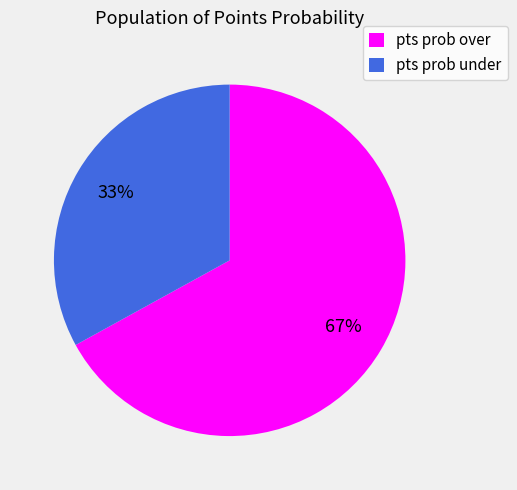

To the nearest percent, what is the difference between the largest and smallest slice percentages?

34%